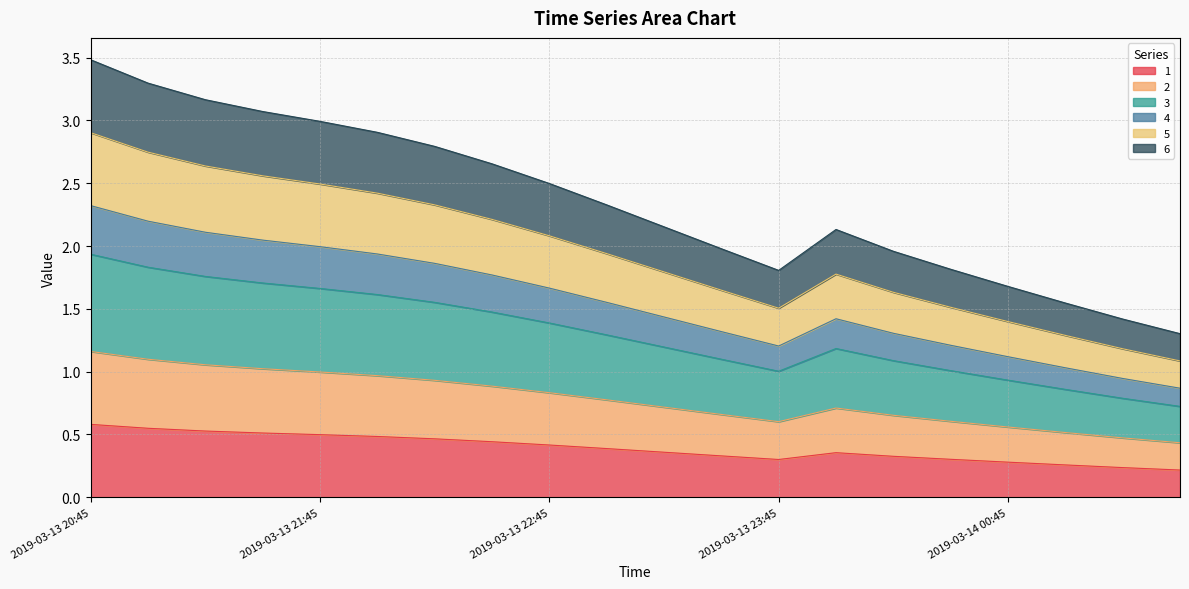

Does the chart have visible grid lines?

Yes